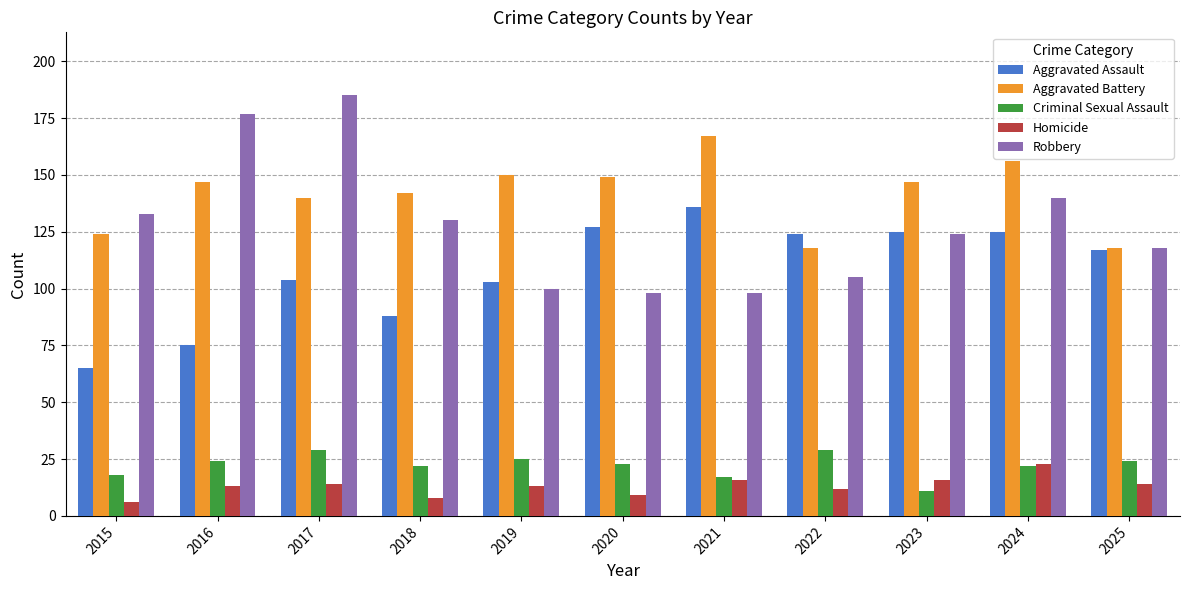

Between 2015 and 2018, which series saw the biggest shift?

Aggravated Assault